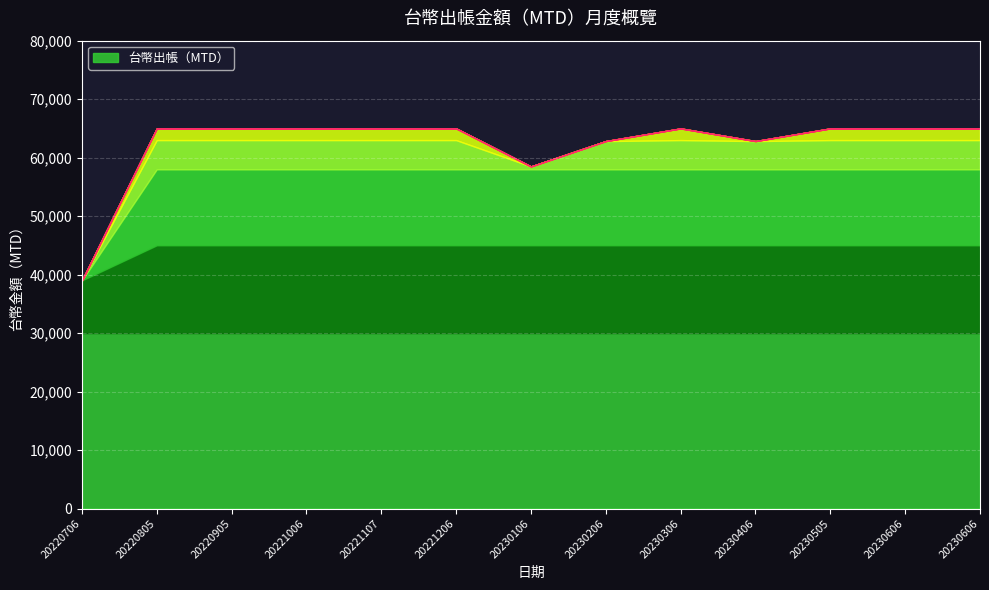

Reading left to right, transcribe all the data shown in this chart.

20220706=39000	20220805=65000	20220905=65000	20221006=65000	20221107=65000	20221206=65000	20230106=58500	20230206=62833	20230306=65000	20230406=62833	20230505=65000	20230606=65000	20230606=65000